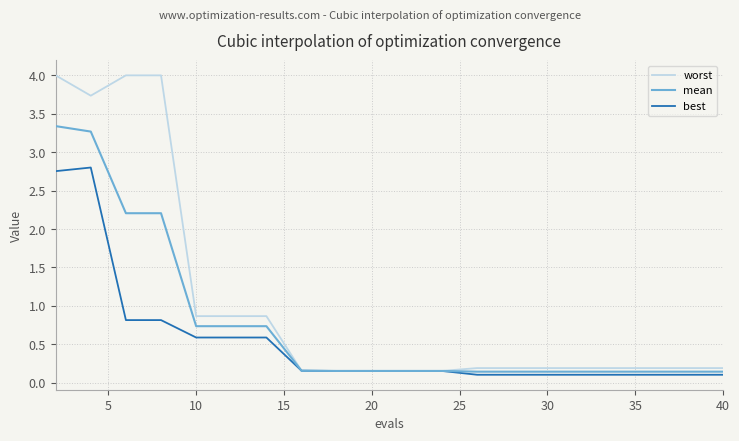

Which series has the largest total across all categories?

worst